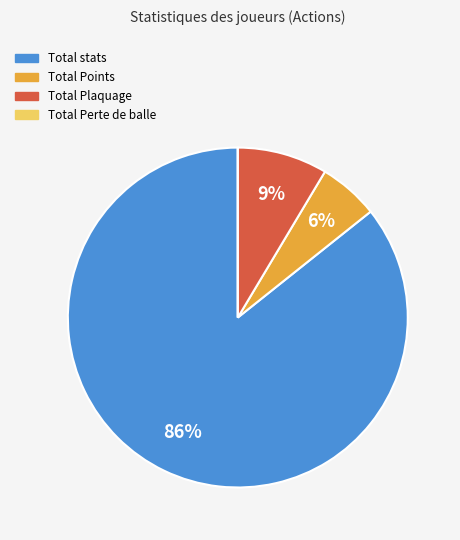

To the nearest percent, what is the combined percentage of Total stats and Total Points?

91%